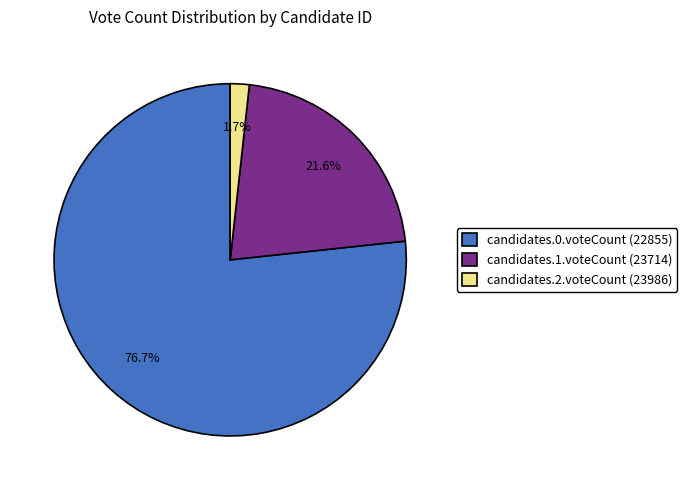

Is there a majority slice in this chart?

Yes